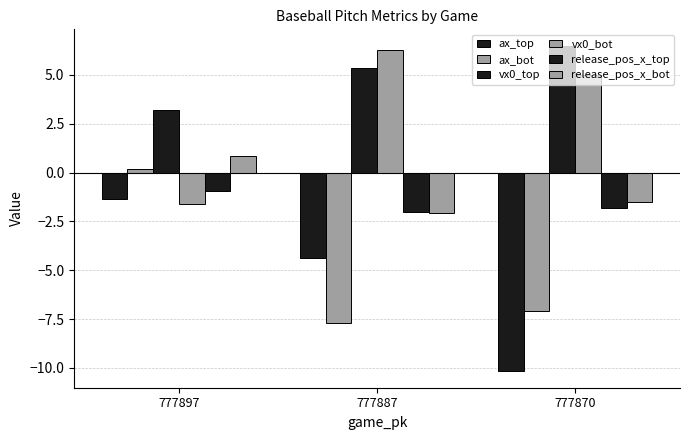

Which series has the largest range (max minus min)?

ax_top